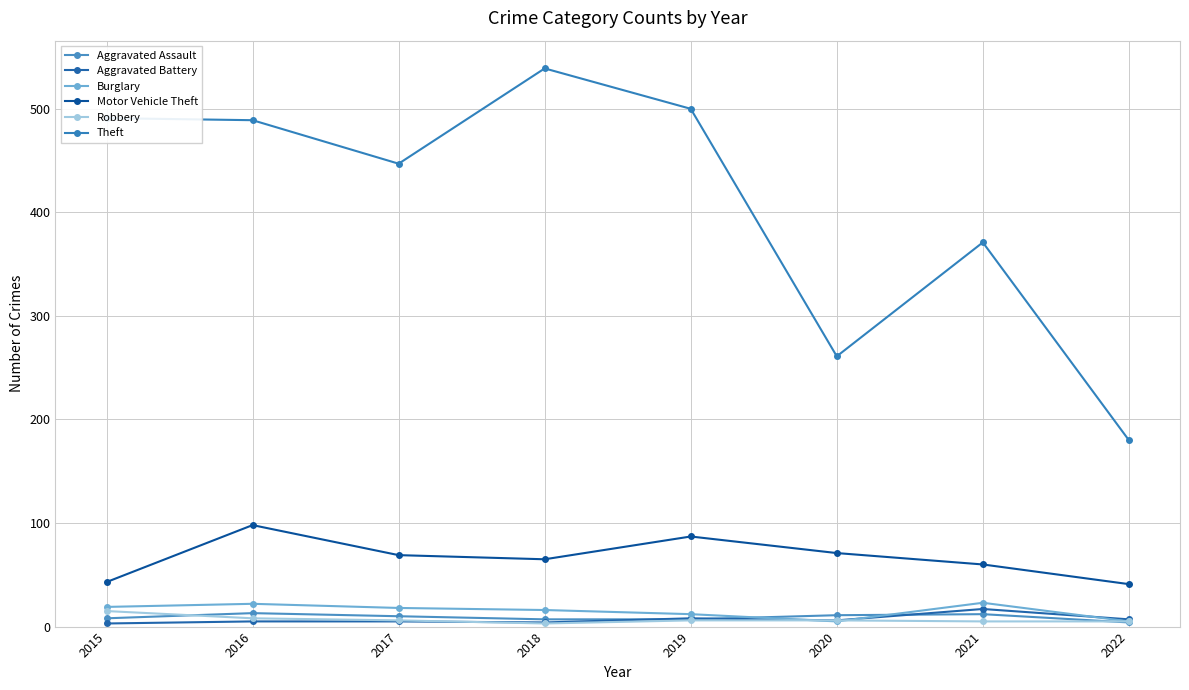

Is this an area chart (filled region under the line)?

No